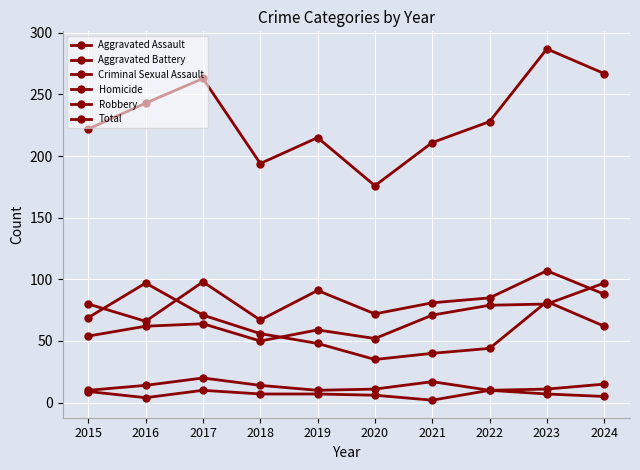

Is this an area chart (filled region under the line)?

No